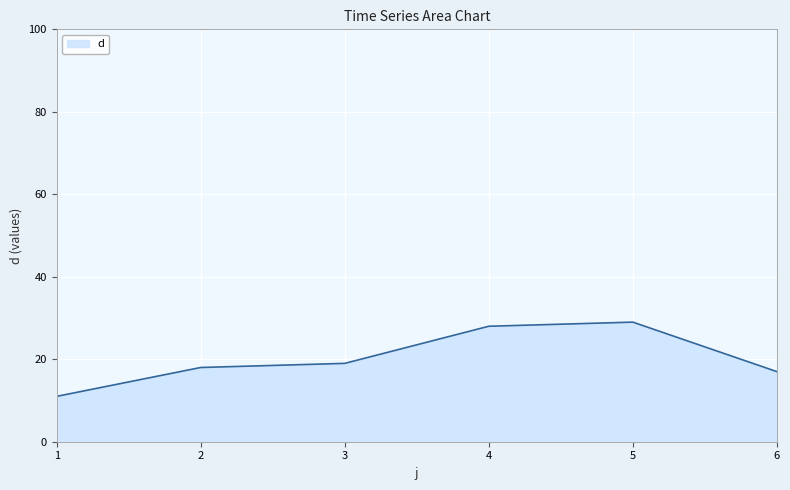

Which category has the lowest value across all series?

1